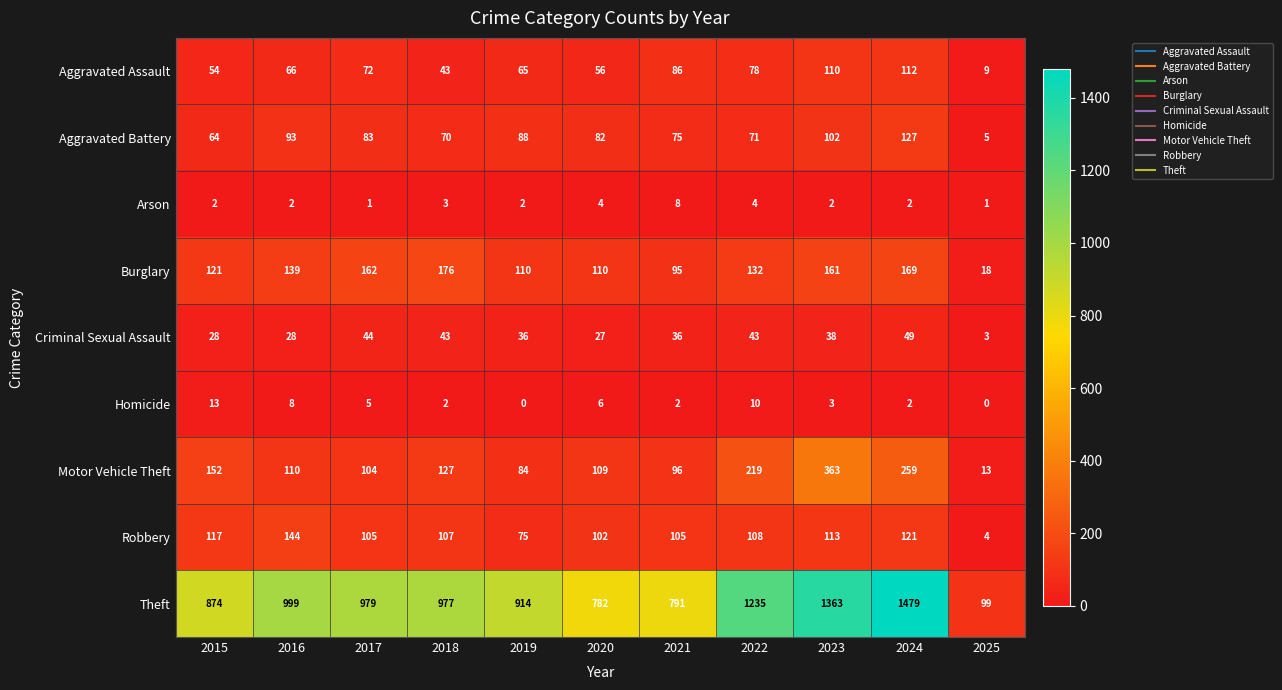

At how many categories does at least one series exceed 185?

10